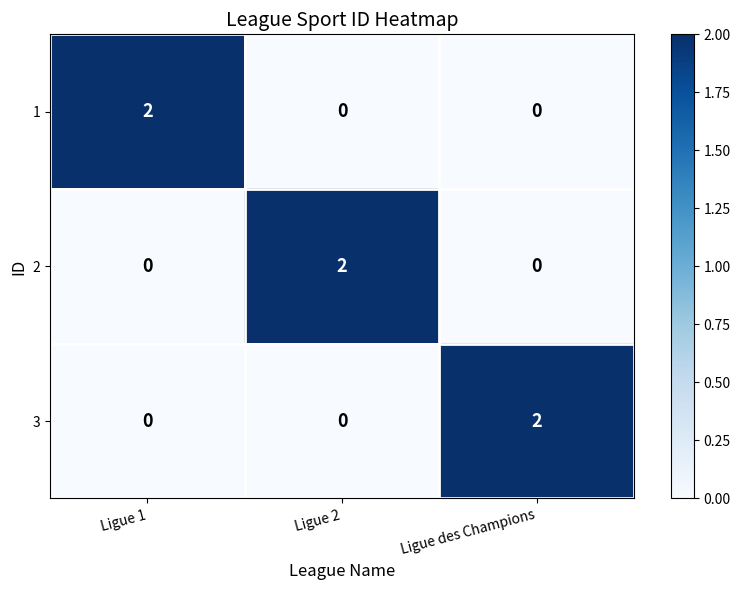

How many positive values does the 1 series have?

1